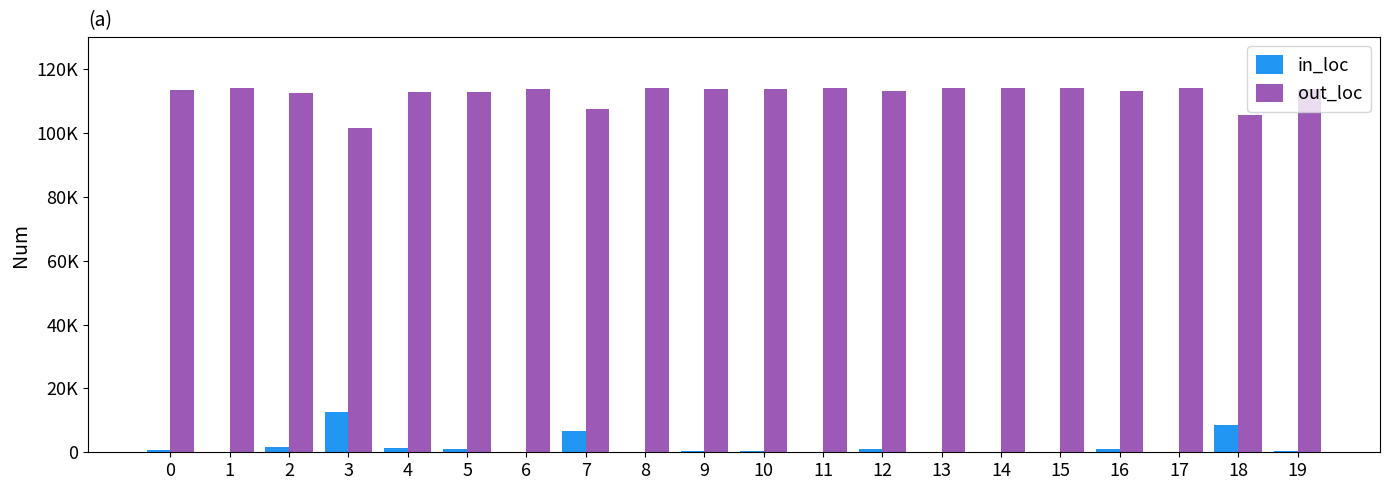

What are all the series names shown in the legend?

in_loc, out_loc